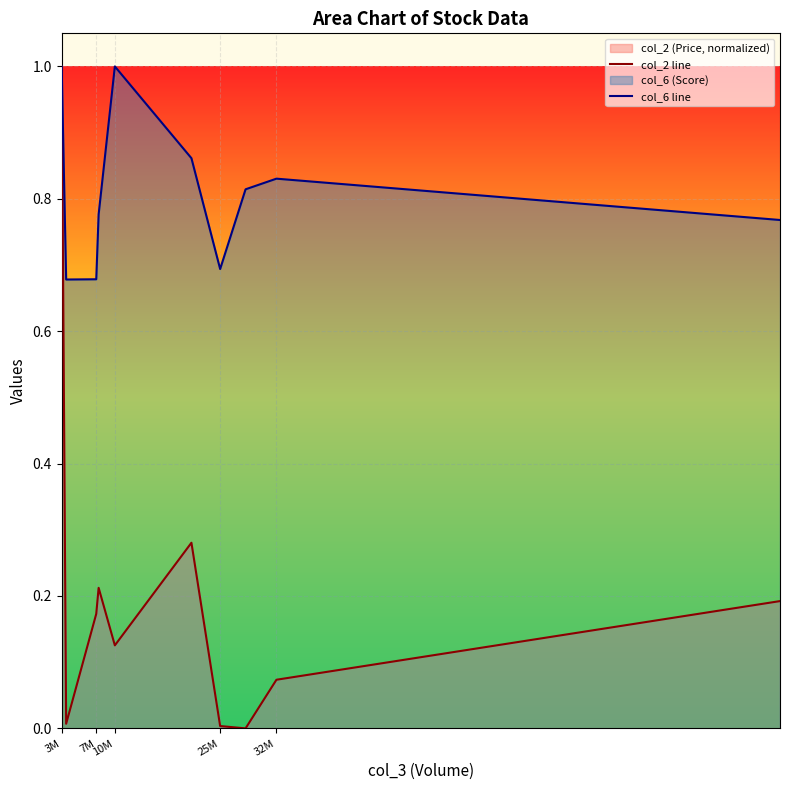

What is the approximate value of col_6 line at 10M?

1.0